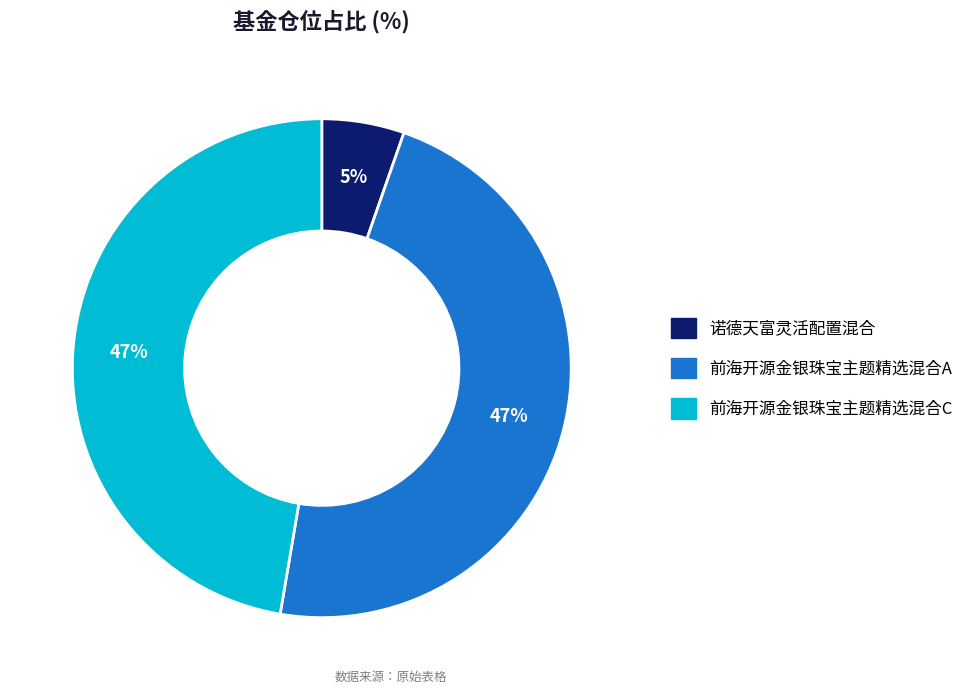

Which slice is the smallest?

诺德天富灵活配置混合